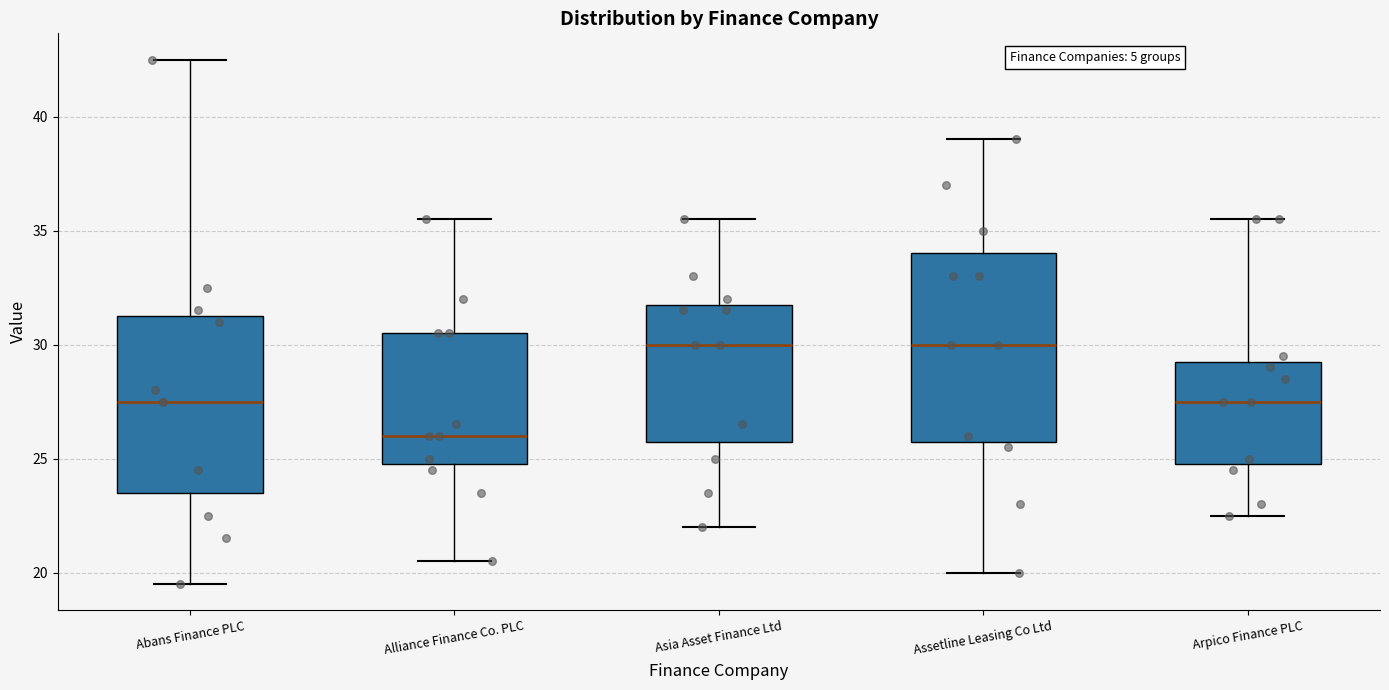

Reading left to right, transcribe this box plot: for each box, give where its median line is, the range the box spans, and where its two whiskers end, as read against the y-axis. The values are not printed on the chart, so give them approximately, as read against the axis.

Abans Finance PLC: median 27.5, box 23.5 to 31.5, whiskers 19.5 to 42.5
Alliance Finance Co. PLC: median 26.0, box 25.0 to 30.5, whiskers 20.5 to 35.5
Asia Asset Finance Ltd: median 30.0, box 26.0 to 32.0, whiskers 22.0 to 35.5
Assetline Leasing Co Ltd: median 30.0, box 26.0 to 34.0, whiskers 20.0 to 39.0
Arpico Finance PLC: median 27.5, box 25.0 to 29.5, whiskers 22.5 to 35.5